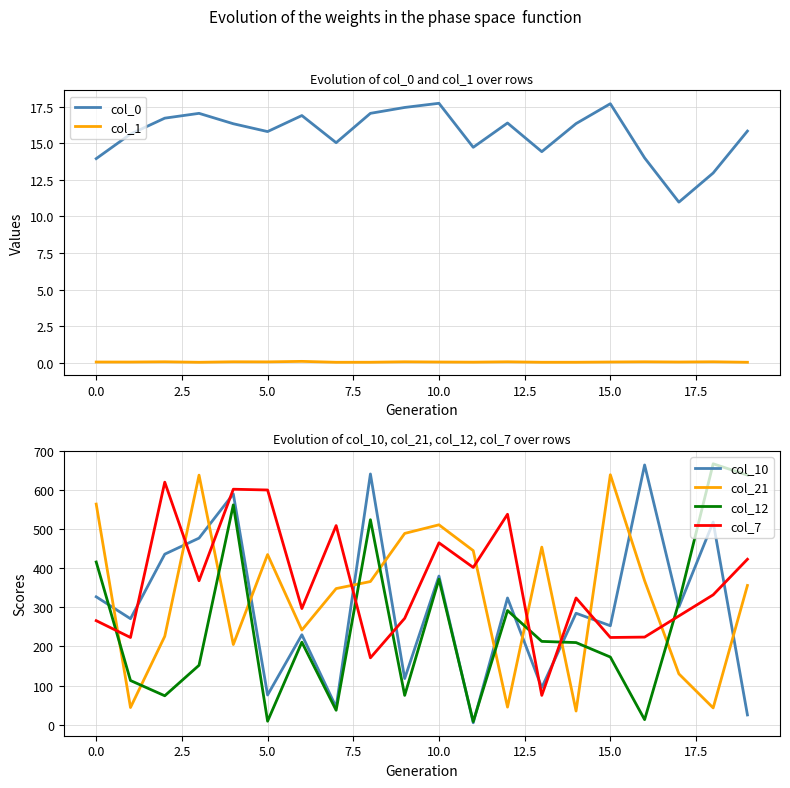

The col_12 series shows 5.4 at 11. True or false?

False